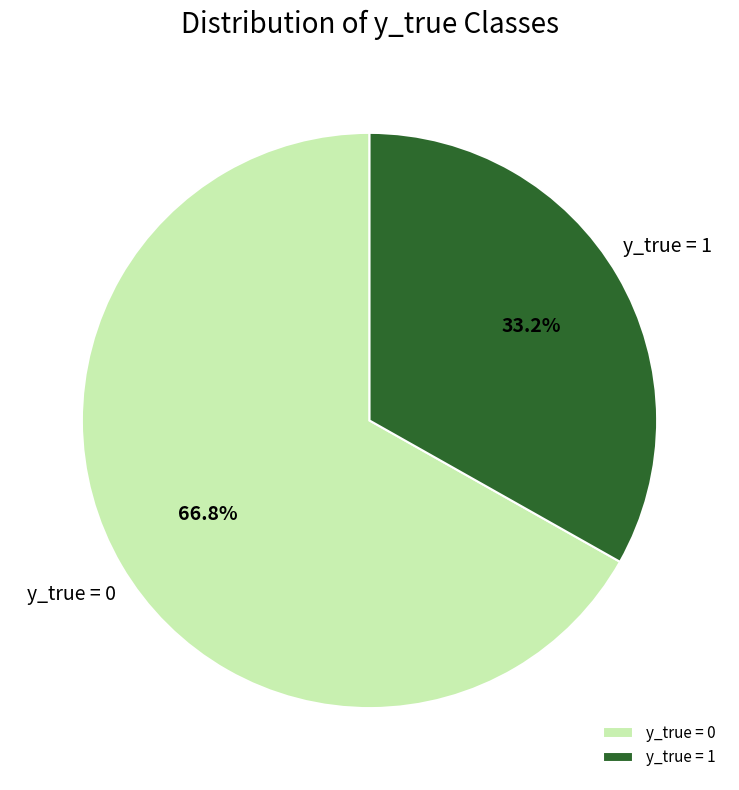

Is y_true = 0 the majority of the pie?

Yes